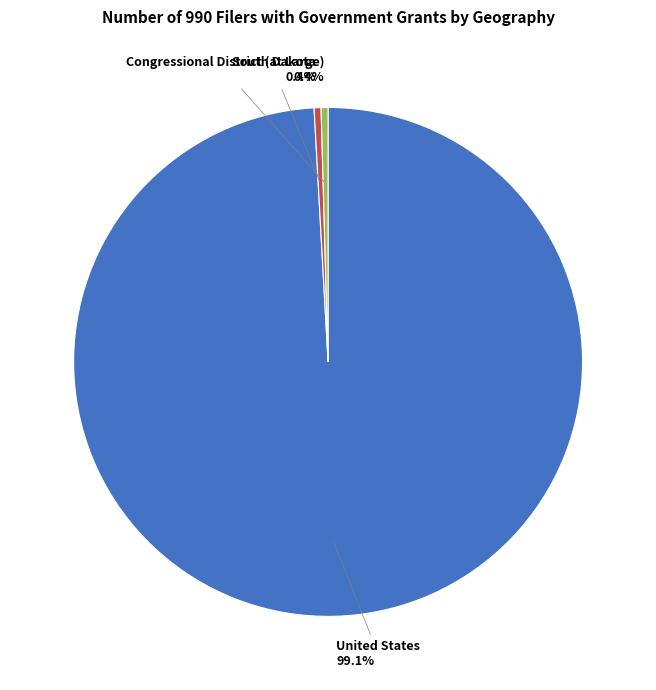

Which category has the biggest portion of the pie?

United States